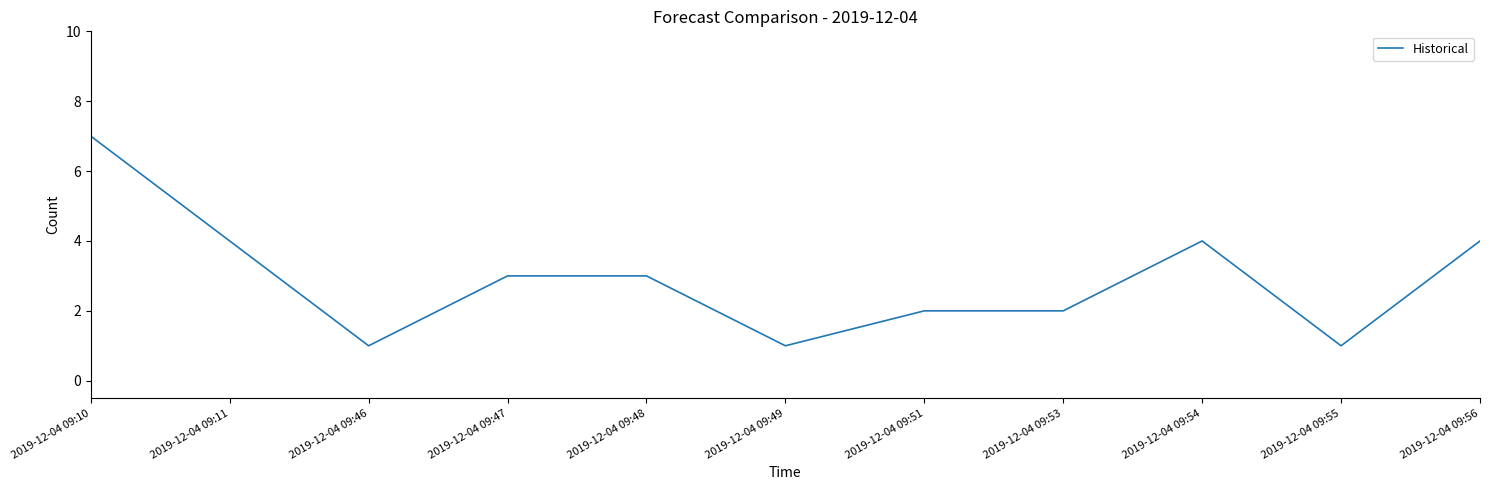

Reading right to left, extract all data points from this chart.

2019-12-04 09:56=4	2019-12-04 09:55=1	2019-12-04 09:54=4	2019-12-04 09:53=2	2019-12-04 09:51=2	2019-12-04 09:49=1	2019-12-04 09:48=3	2019-12-04 09:47=3	2019-12-04 09:46=1	2019-12-04 09:11=4	2019-12-04 09:10=7